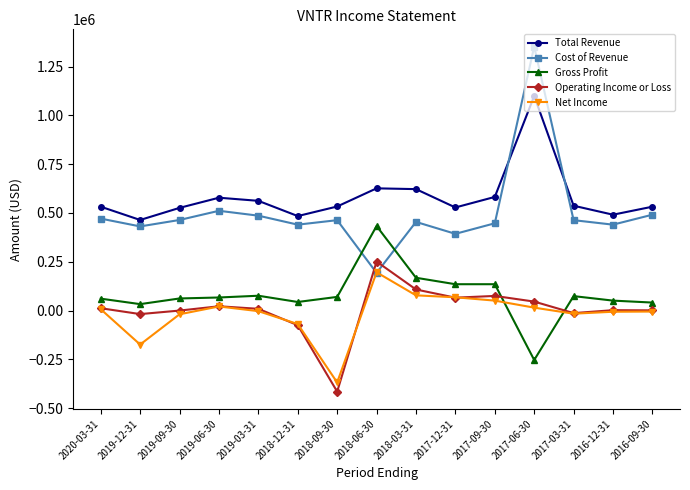

What is the lowest value of the Gross Profit series?

-253000